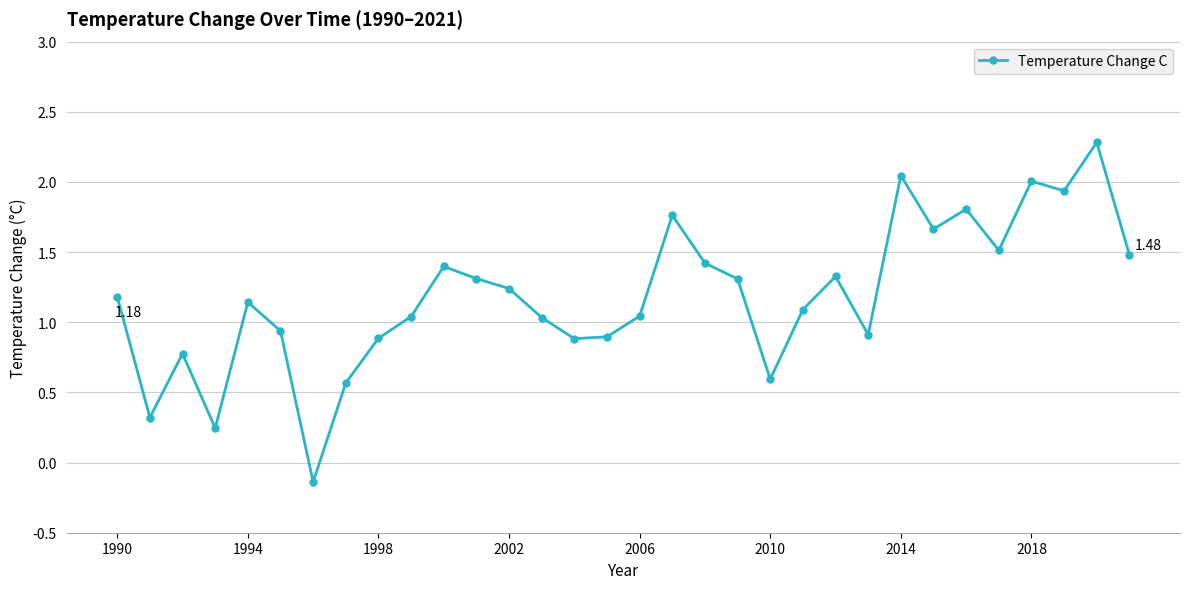

What is the sum of all values?

37.9